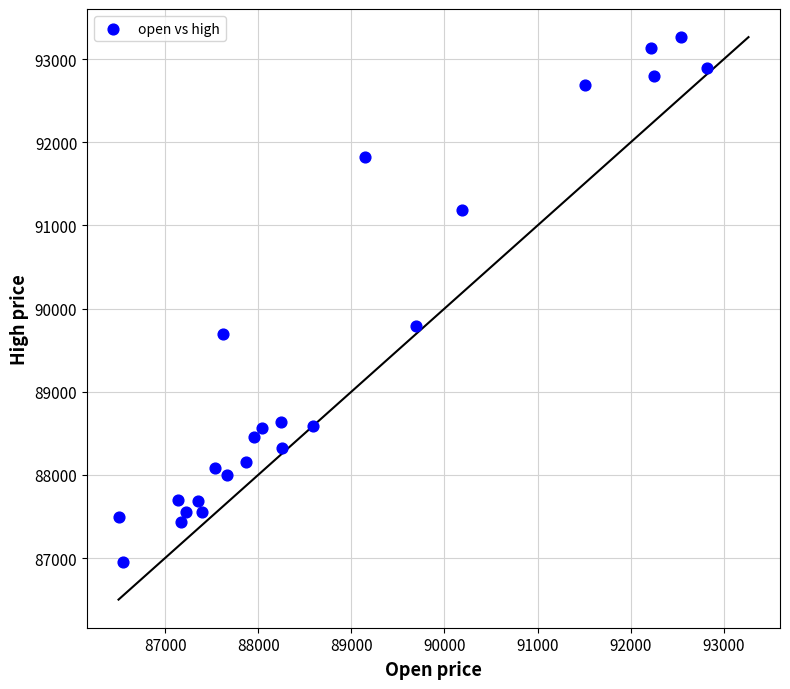

What Y value in the scatter plot is closest to 90108?

89796.2